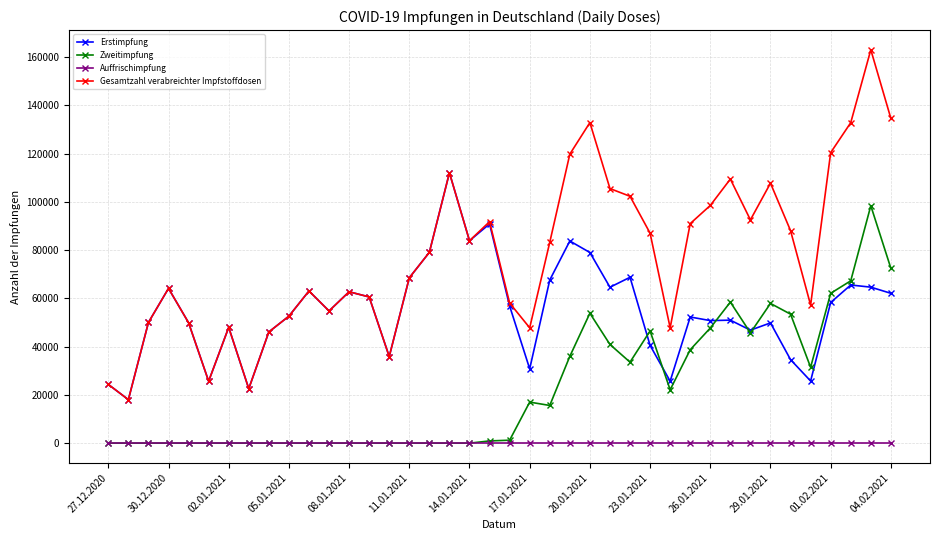

Which series has the largest range (max minus min)?

Gesamtzahl verabreichter Impfstoffdosen